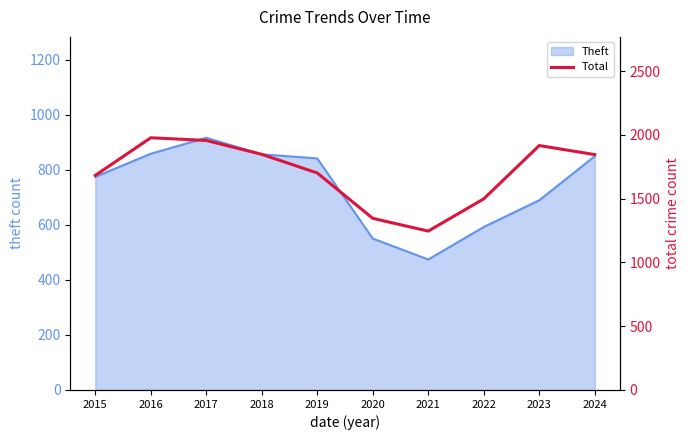

Which label corresponds to the largest value in the chart?

2016